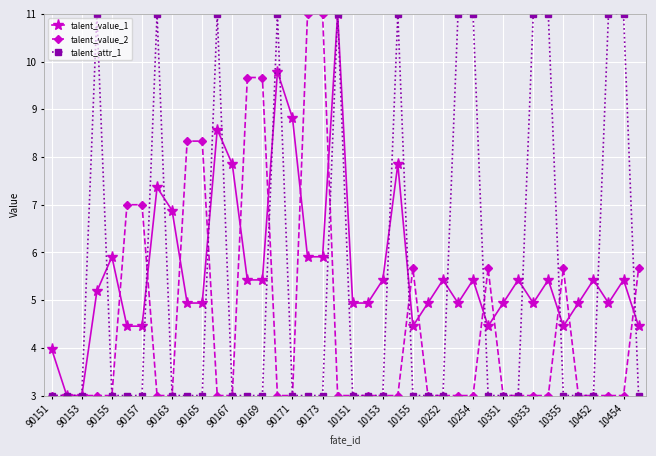

What is the value of the talent_value_2 point at the 38th from the left?

3.0